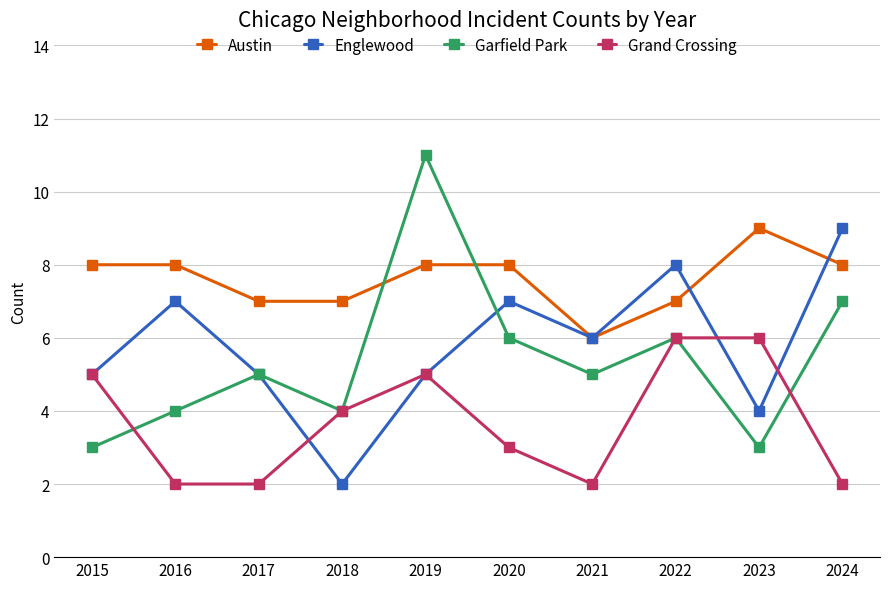

Is it true that Grand Crossing equals 6 at 2023?

True